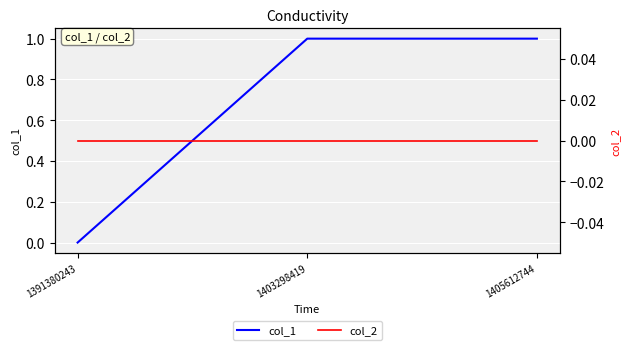

Reading right to left, extract all data points from this chart.

col_1: 1405612744=1	1403298419=1	1391380243=0
col_2: 1405612744=0	1403298419=0	1391380243=0